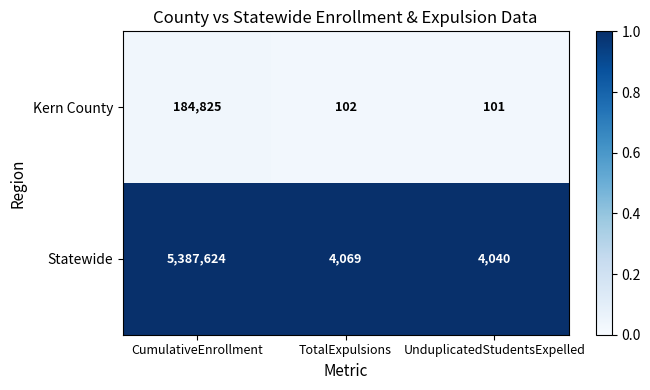

What is the minimum value shown in the chart?

101